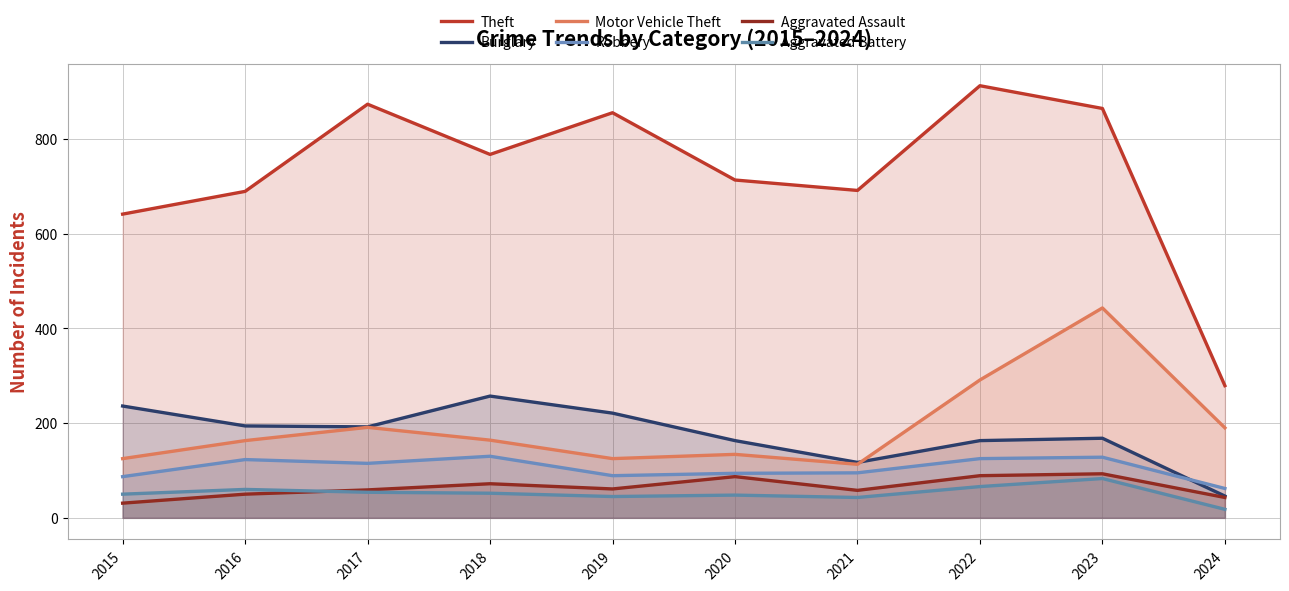

True or false: Aggravated Assault and Robbery intersect in this chart.

False